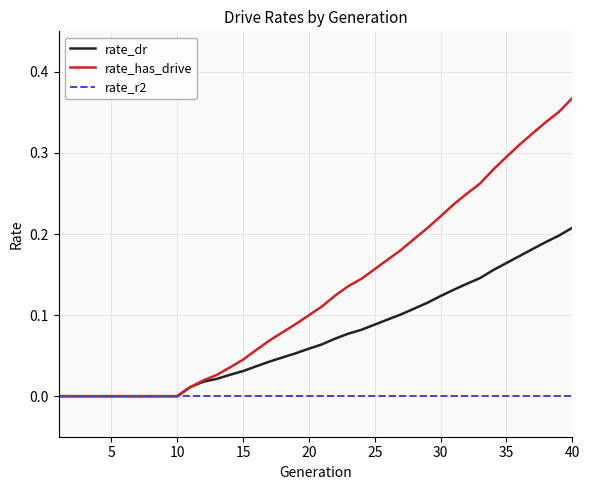

Which series has the largest range (max minus min)?

rate_has_drive